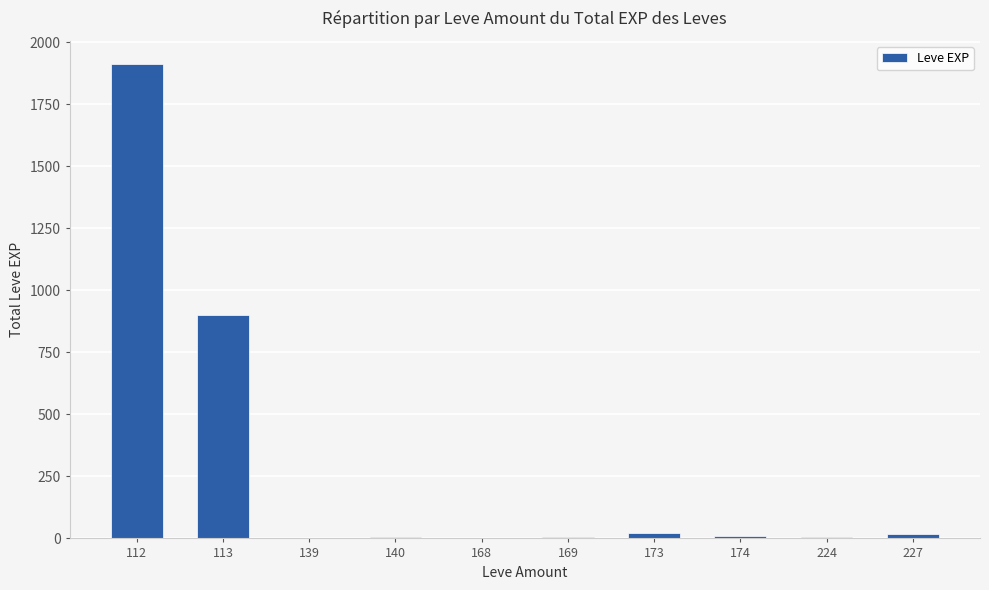

What is the difference between the values at 139 and 169?

5